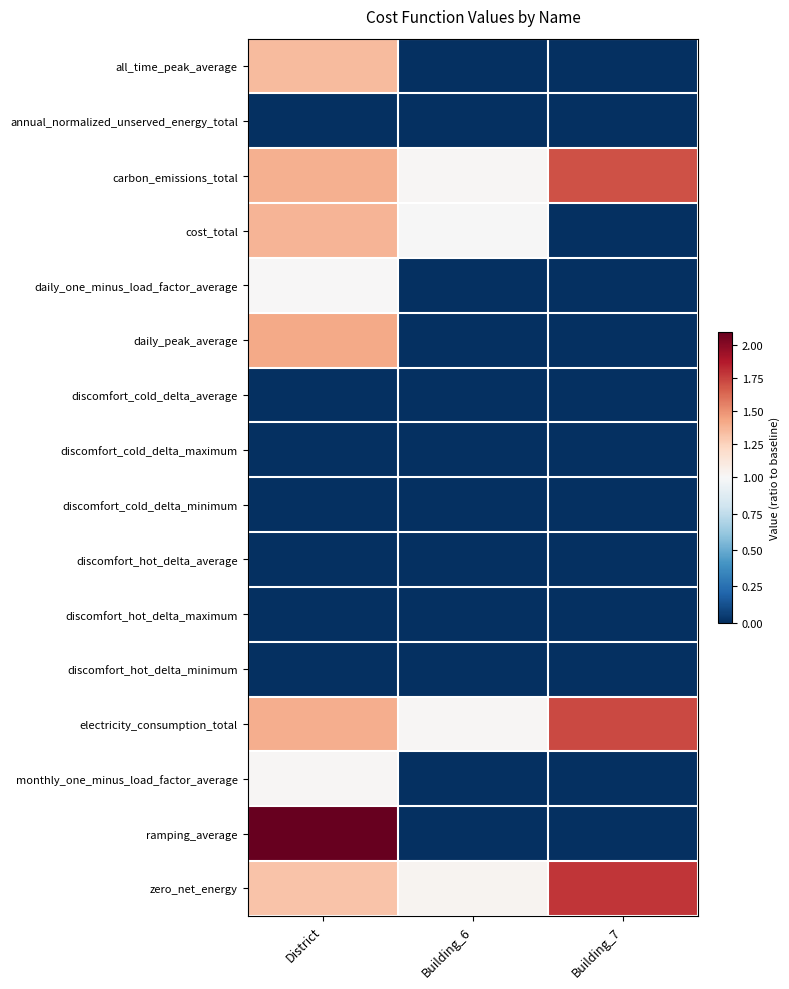

What is the spread (max minus min) of values at Building_6?

1.0